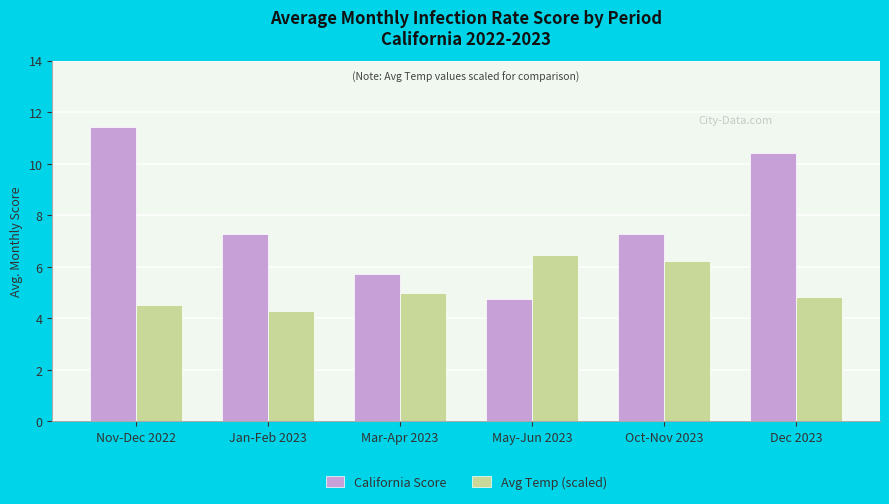

At which label does Avg Temp (scaled) reach its minimum?

Jan-Feb 2023